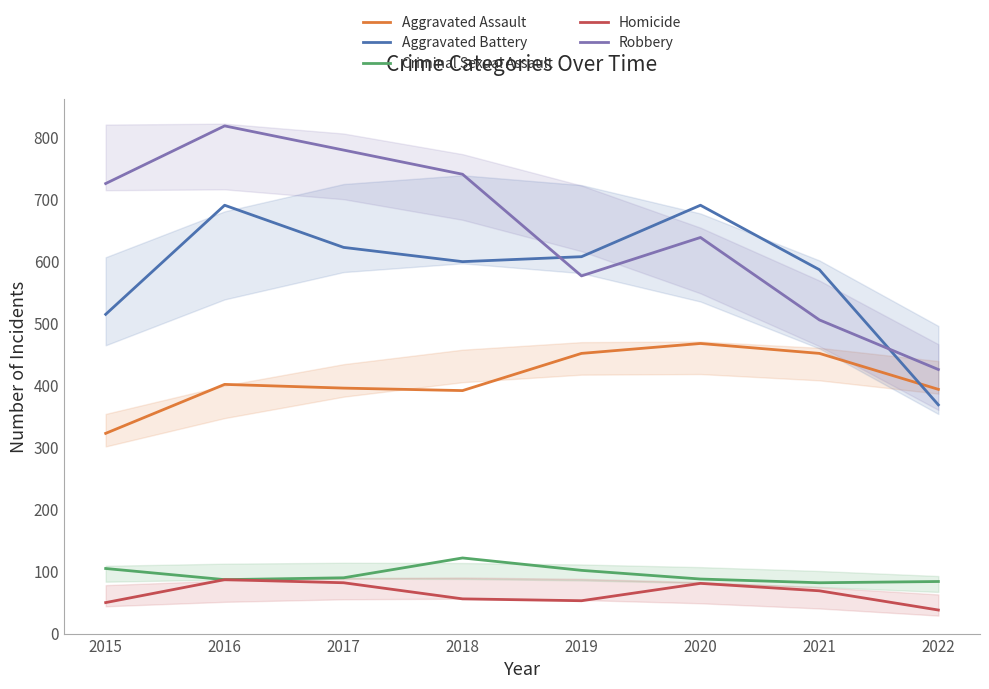

What is the sum of all Robbery values?

5214